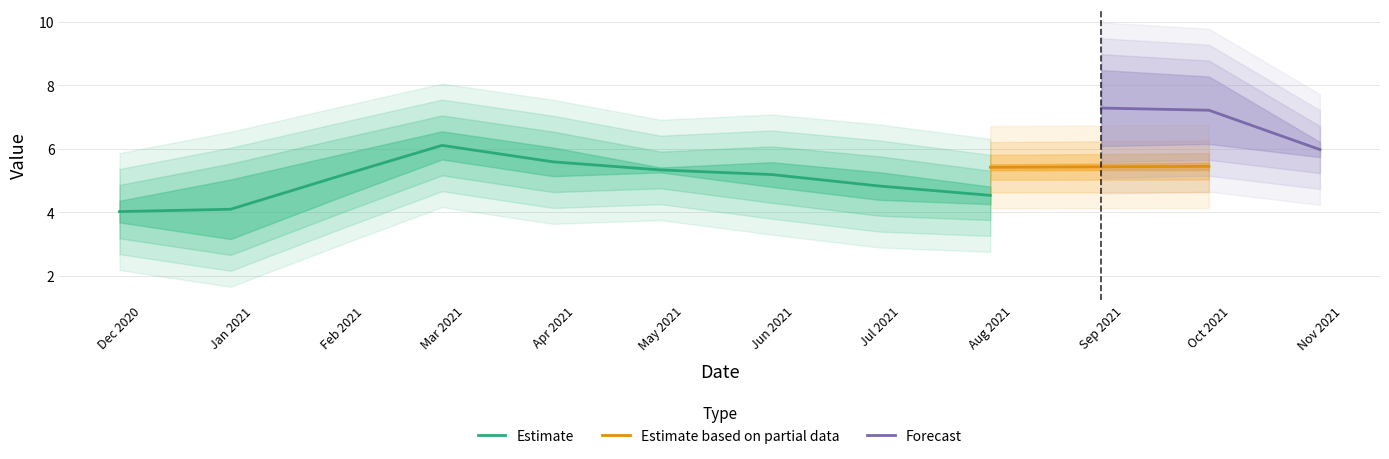

The Estimate series shows 1.9 at Feb 2021. True or false?

False